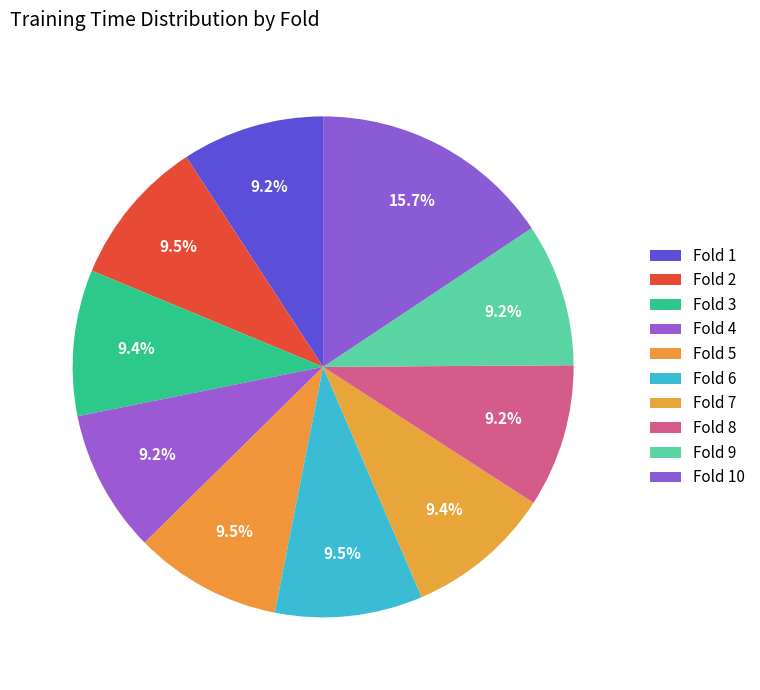

Is there a majority slice in this chart?

No